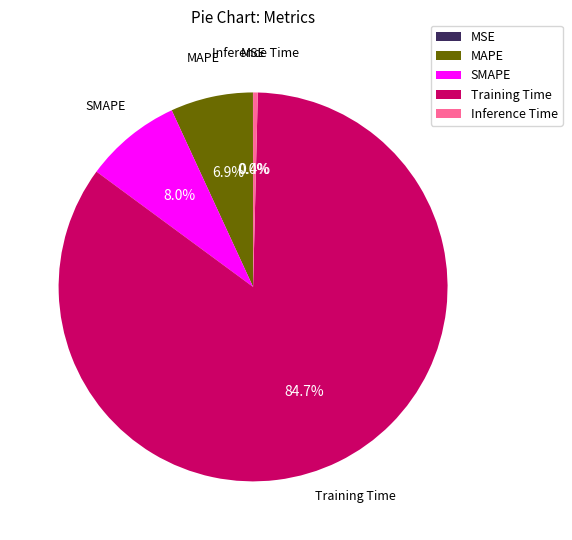

What portion of the pie excludes Inference Time?

99.6%